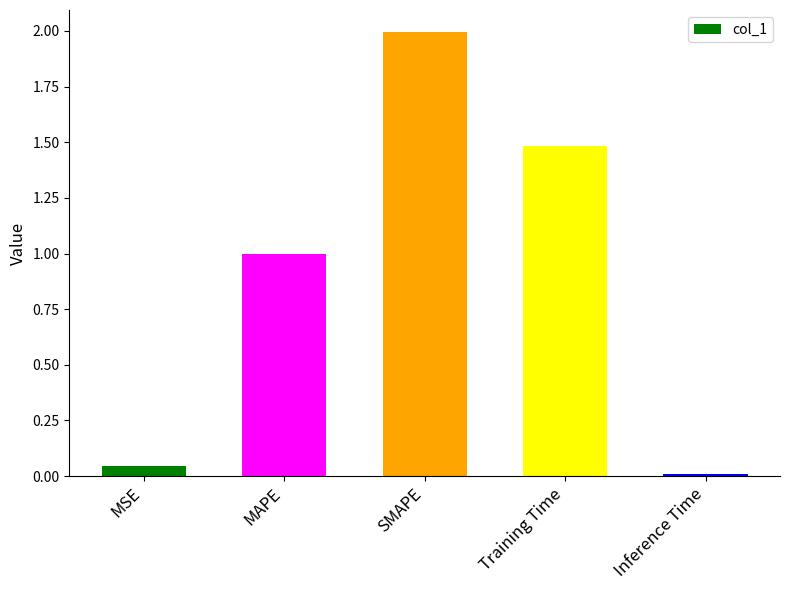

What is the average value?

0.9